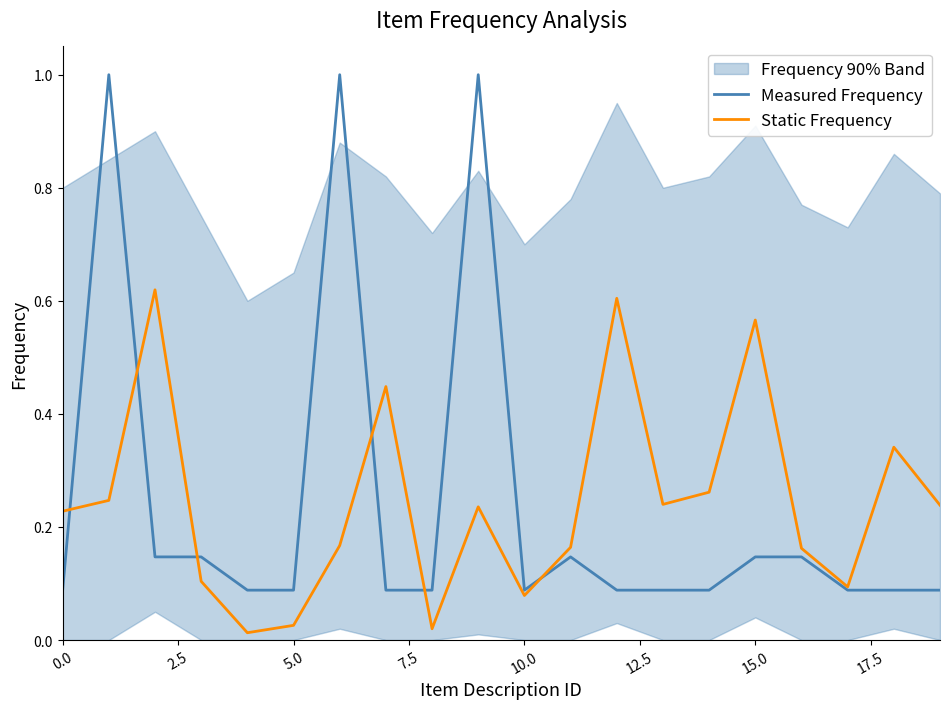

What is the difference between the Measured Frequency values at 18 and 11?

0.1